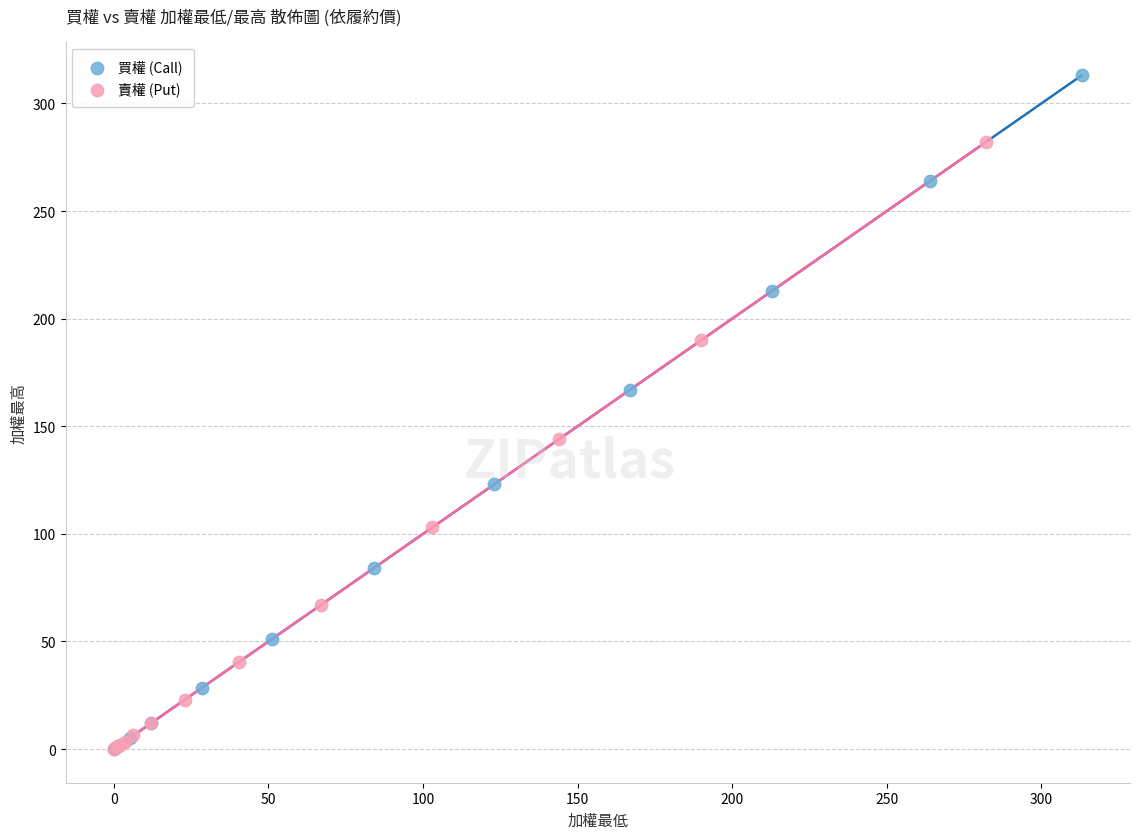

Which series contains the highest Y value?

買權 (Call)